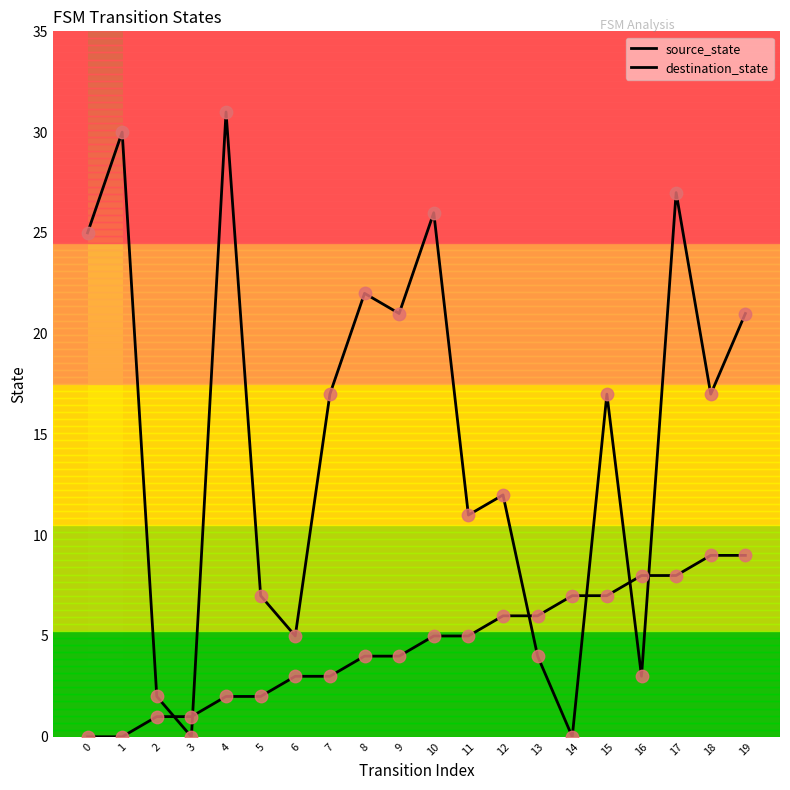

Is this an area chart (filled region under the line)?

No